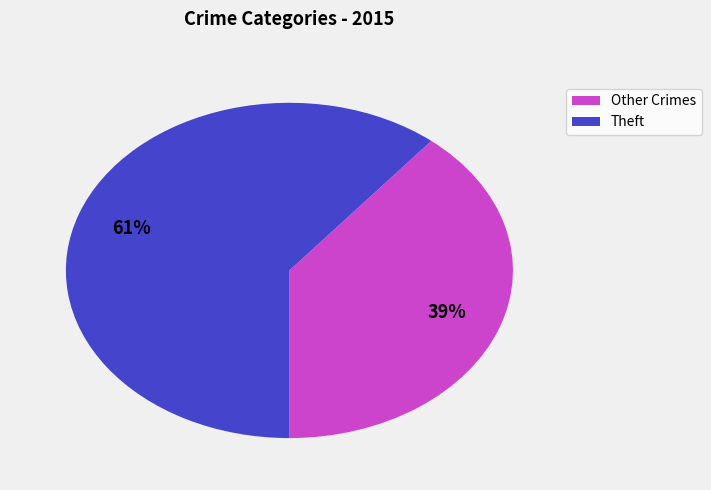

To the nearest percent, what is the difference between the largest and smallest slice percentages?

22%